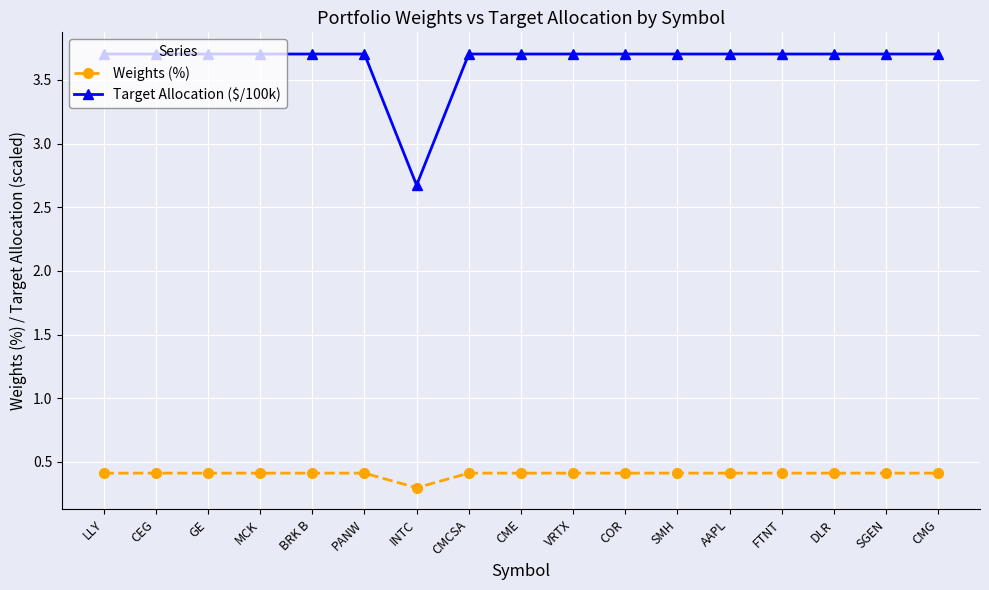

At FTNT, list the series in order from largest to smallest.

Target Allocation ($/100k), Weights (%)